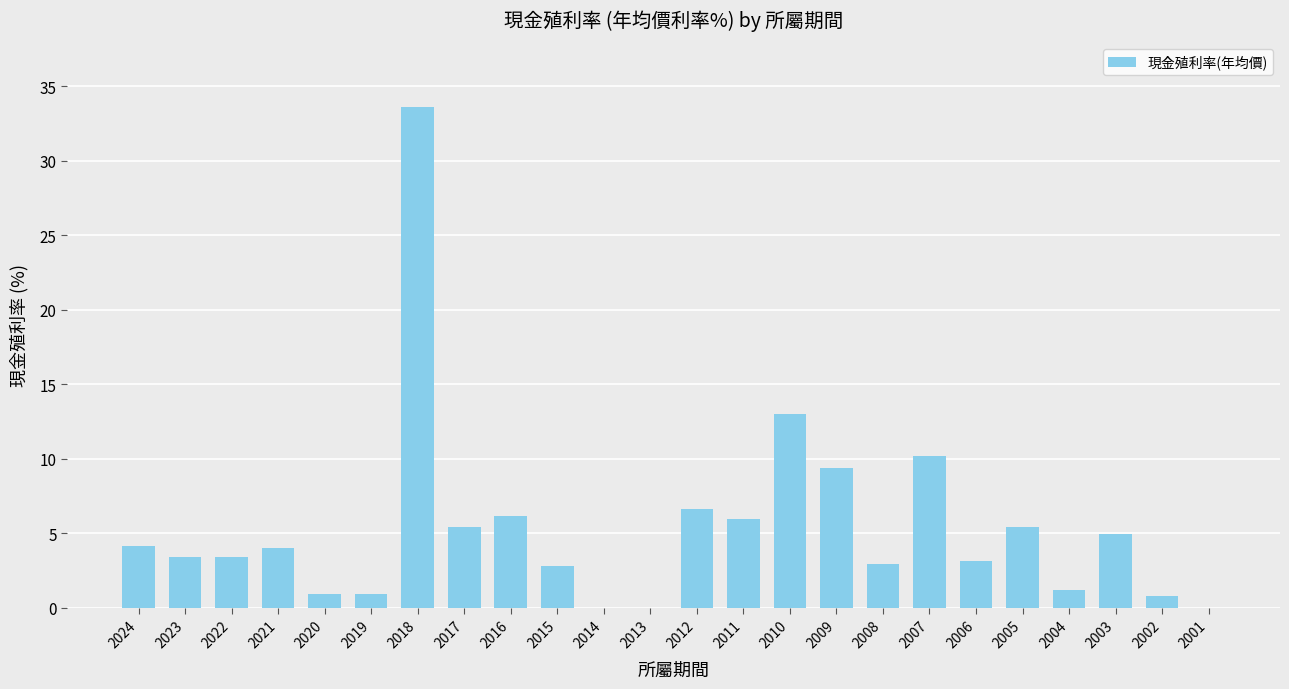

At which category does the chart reach its peak across all series?

2018